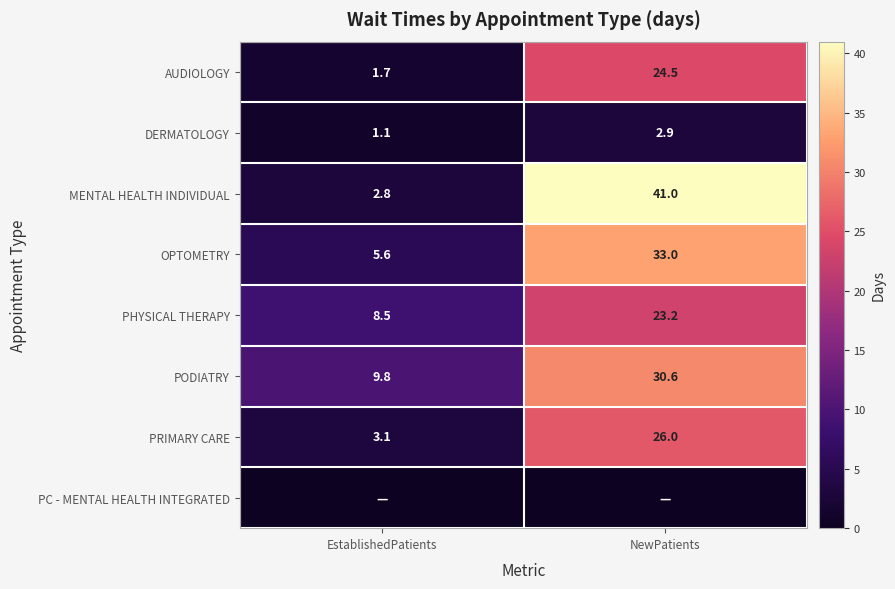

Rank the categories by MENTAL HEALTH INDIVIDUAL value from lowest to highest.

EstablishedPatients, NewPatients